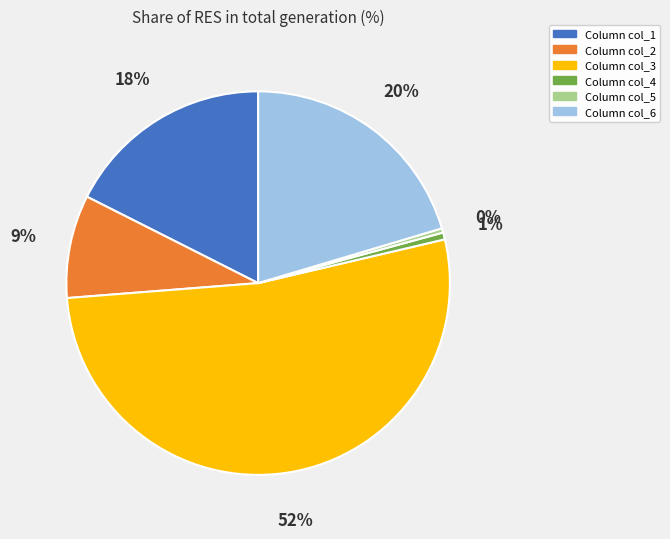

To the nearest percent, what is the average slice percentage?

17%